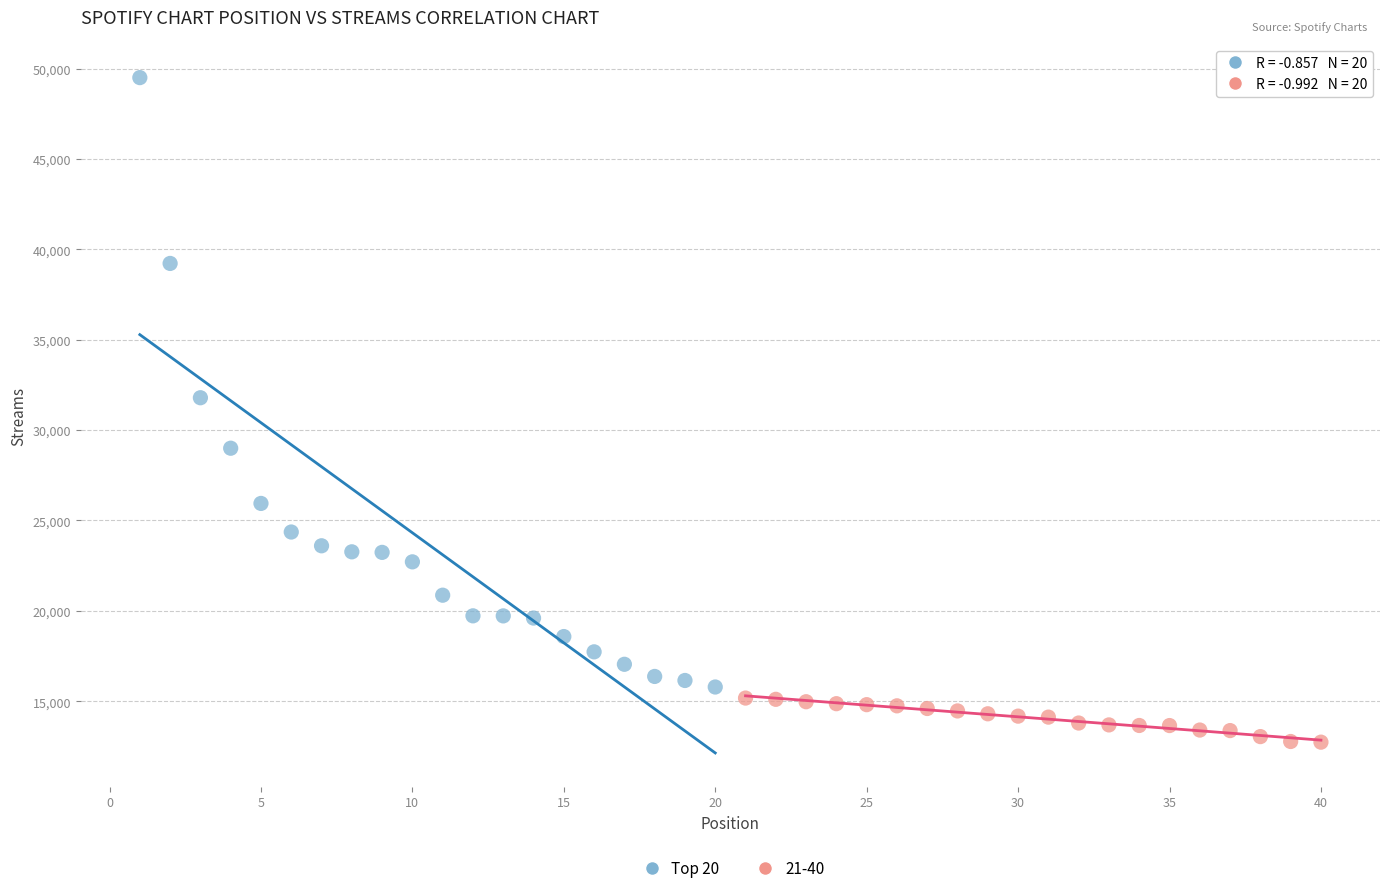

Which series reaches the minimum Y coordinate?

21-40